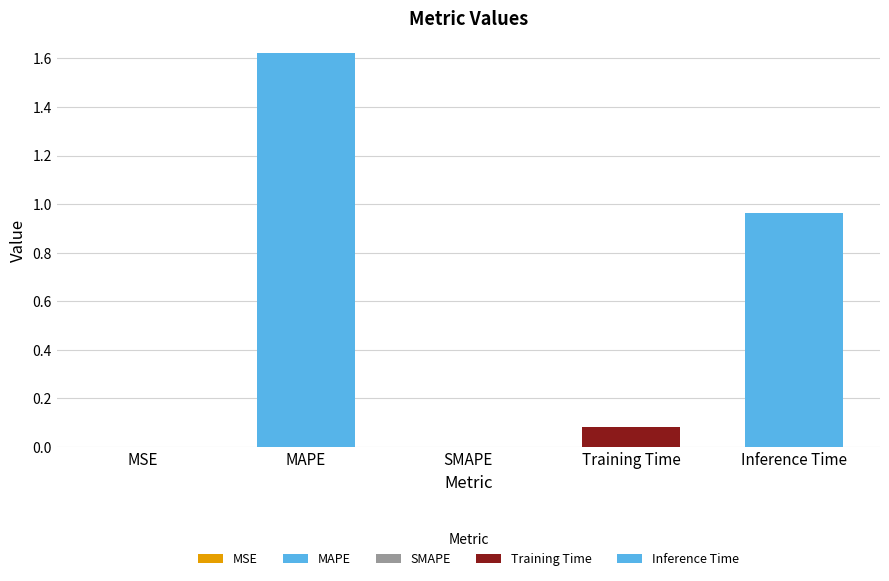

How many series are shown in this chart?

1